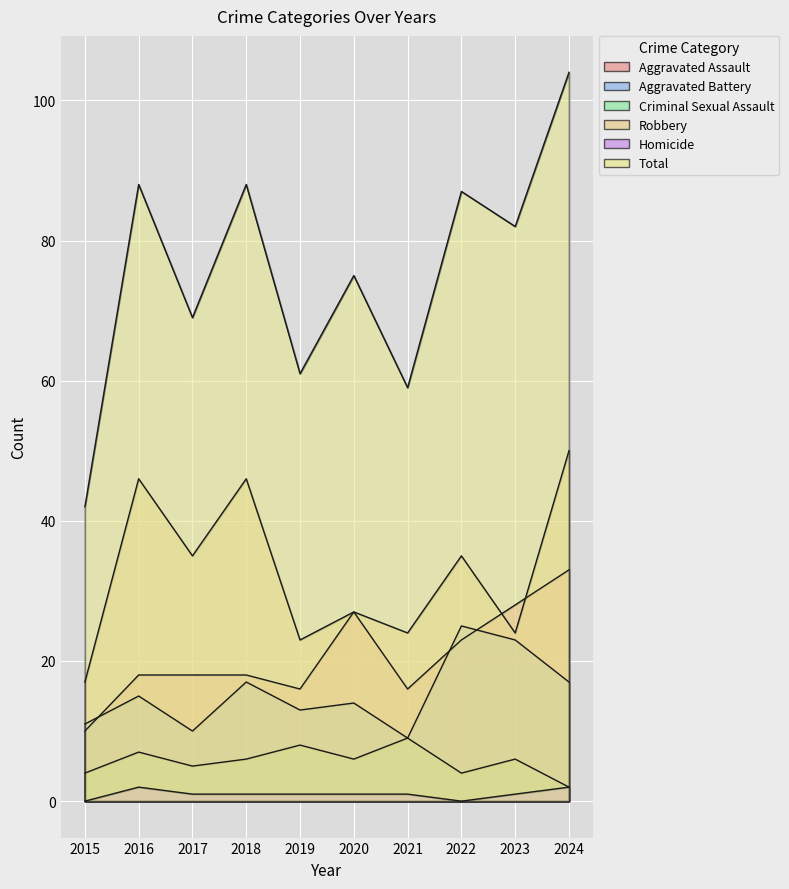

At which label is Aggravated Assault closest to 21?

2022